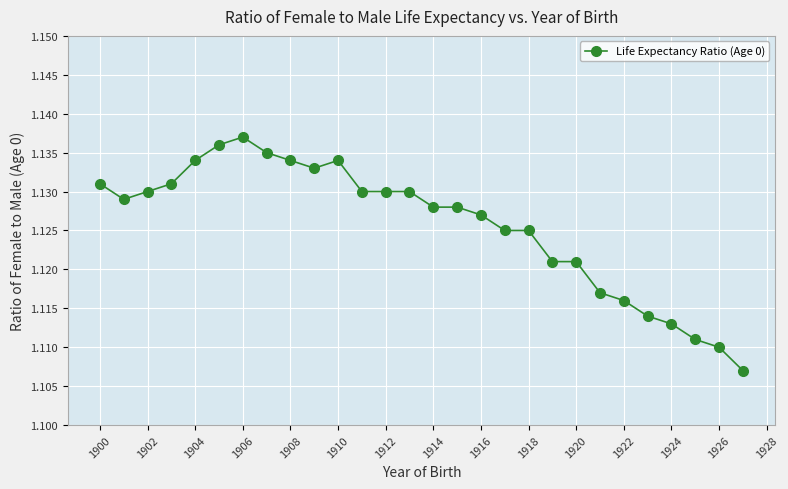

What is the sum of all values?

31.5